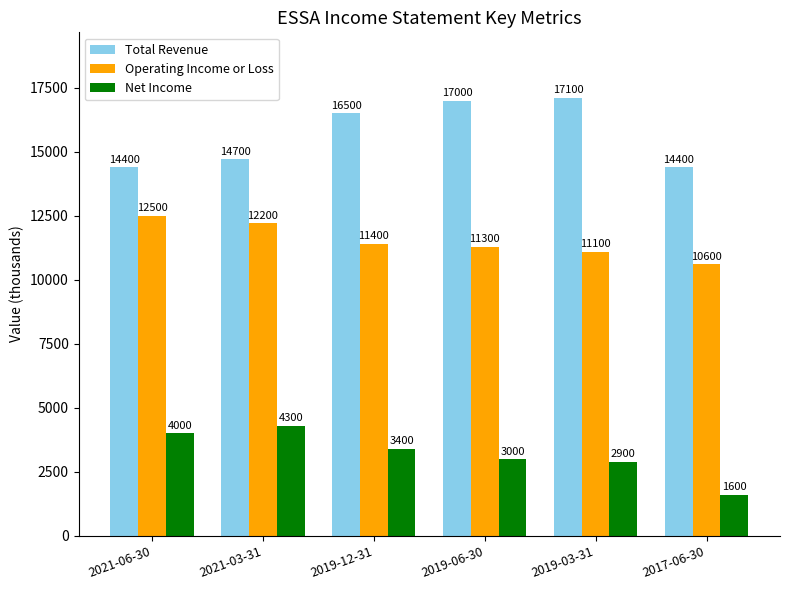

Reading left to right, extract all data points from this chart.

Total Revenue: 2021-06-30=14400	2021-03-31=14700	2019-12-31=16500	2019-06-30=17000	2019-03-31=17100	2017-06-30=14400
Operating Income or Loss: 2021-06-30=12500	2021-03-31=12200	2019-12-31=11400	2019-06-30=11300	2019-03-31=11100	2017-06-30=10600
Net Income: 2021-06-30=4000	2021-03-31=4300	2019-12-31=3400	2019-06-30=3000	2019-03-31=2900	2017-06-30=1600